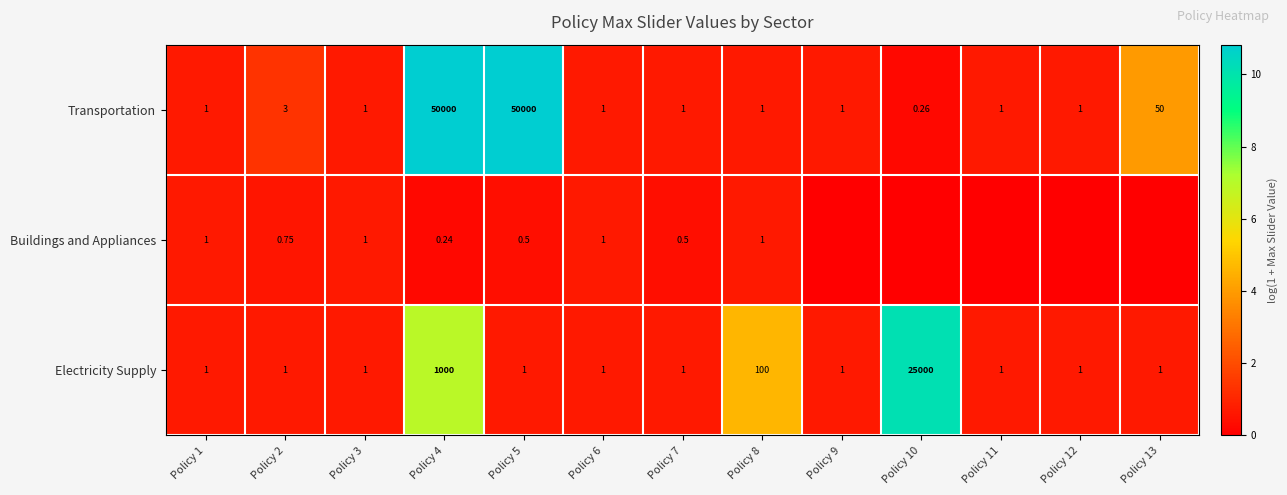

Which series changed the most between Policy 1 and Policy 7?

Buildings and Appliances